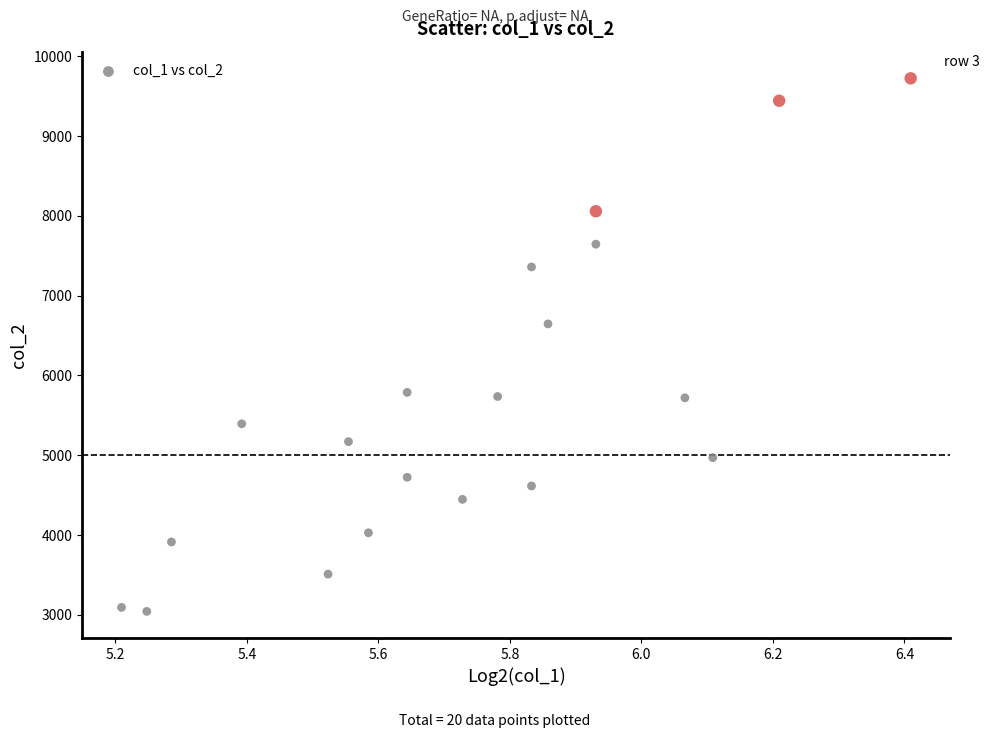

What Y value in the scatter plot is closest to 6383?

6646